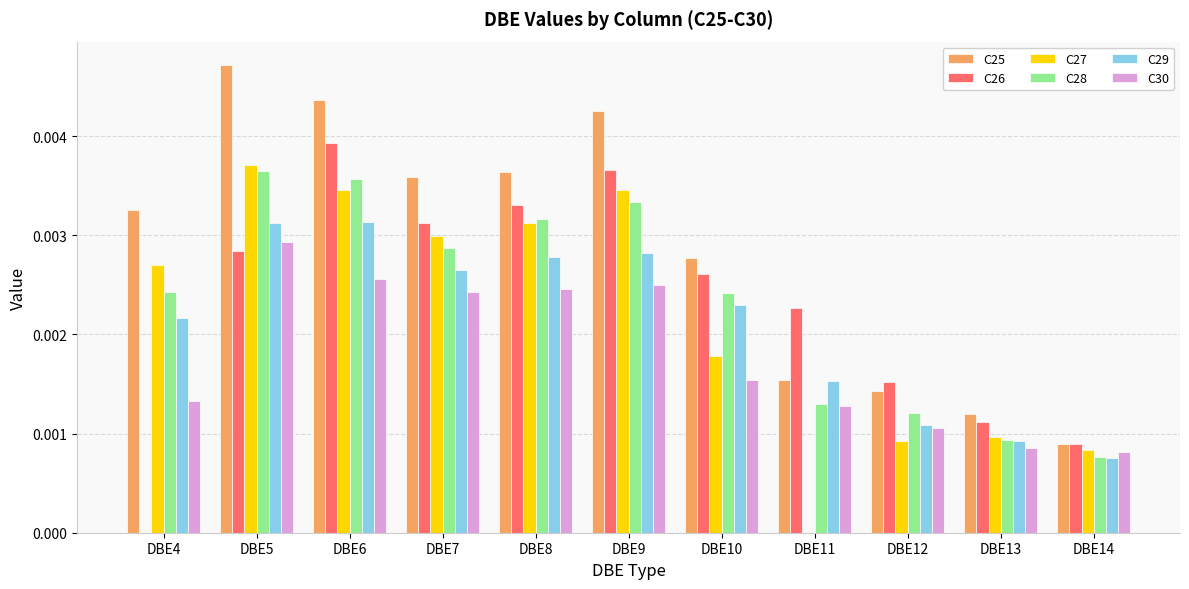

Where is C27 nearest to the value 0?

DBE11